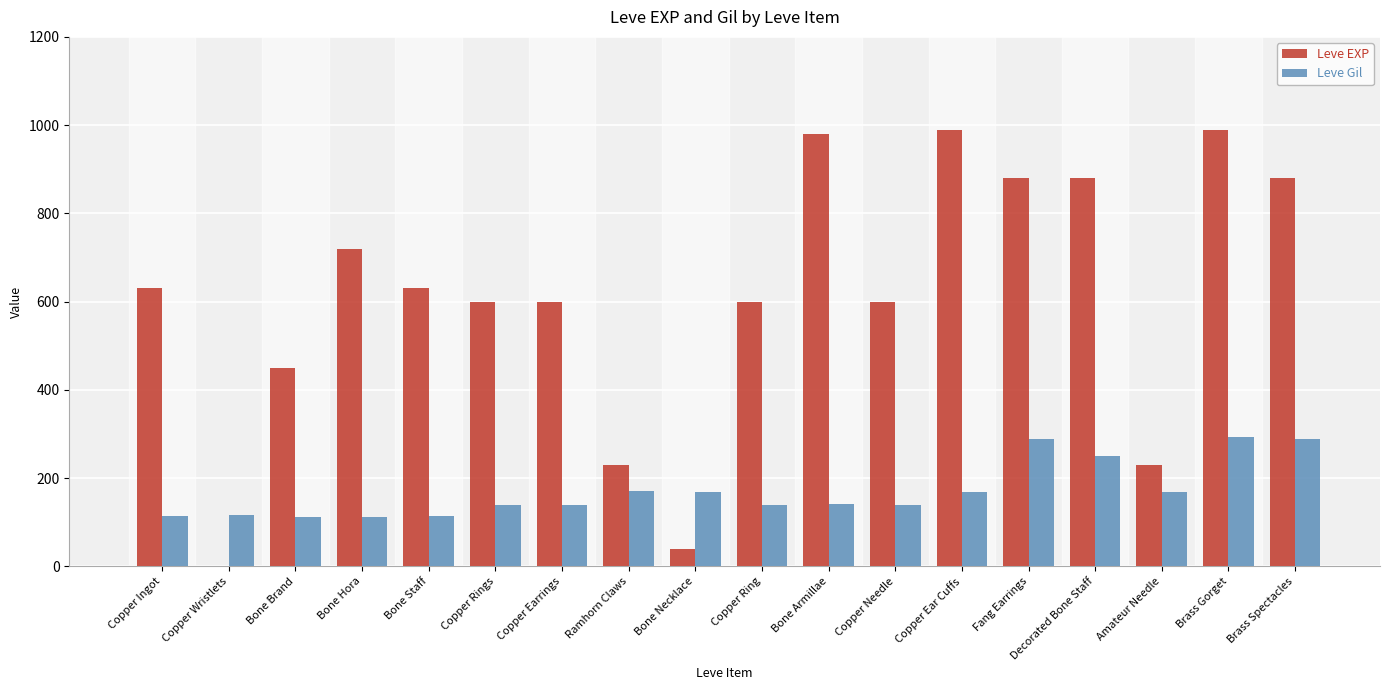

Are the bars grouped side by side (vs. stacked)?

Yes